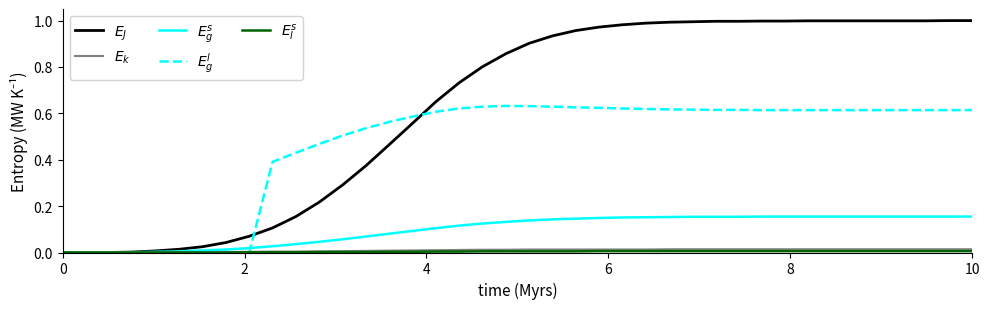

Is this an area chart (filled region under the line)?

No